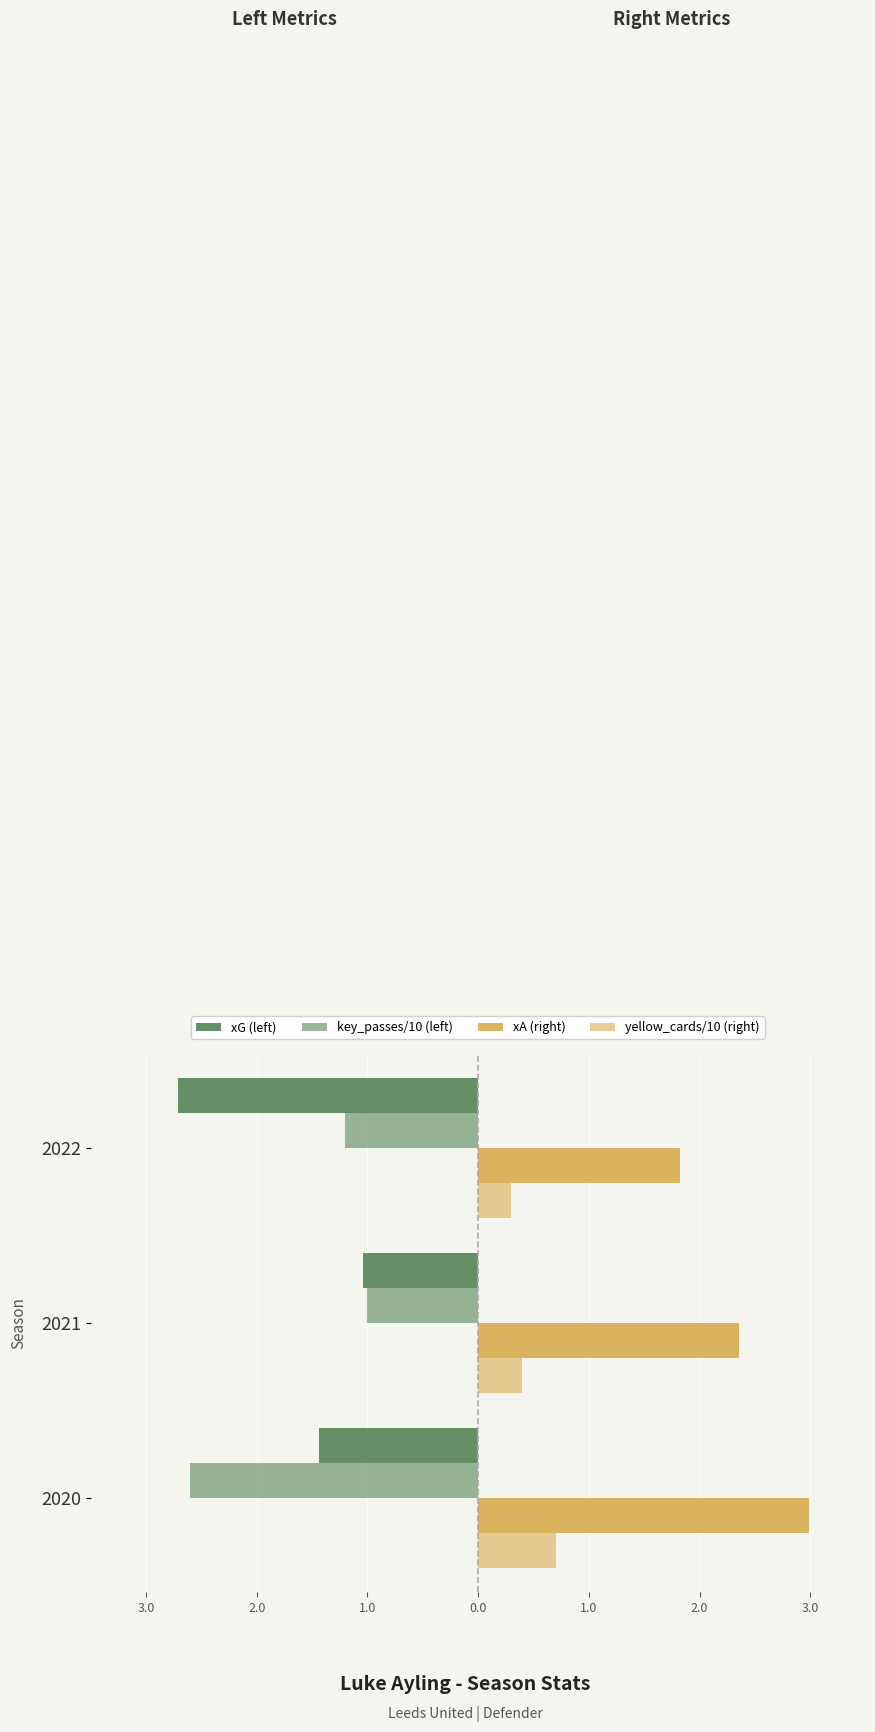

How many bars are there in each group?

4